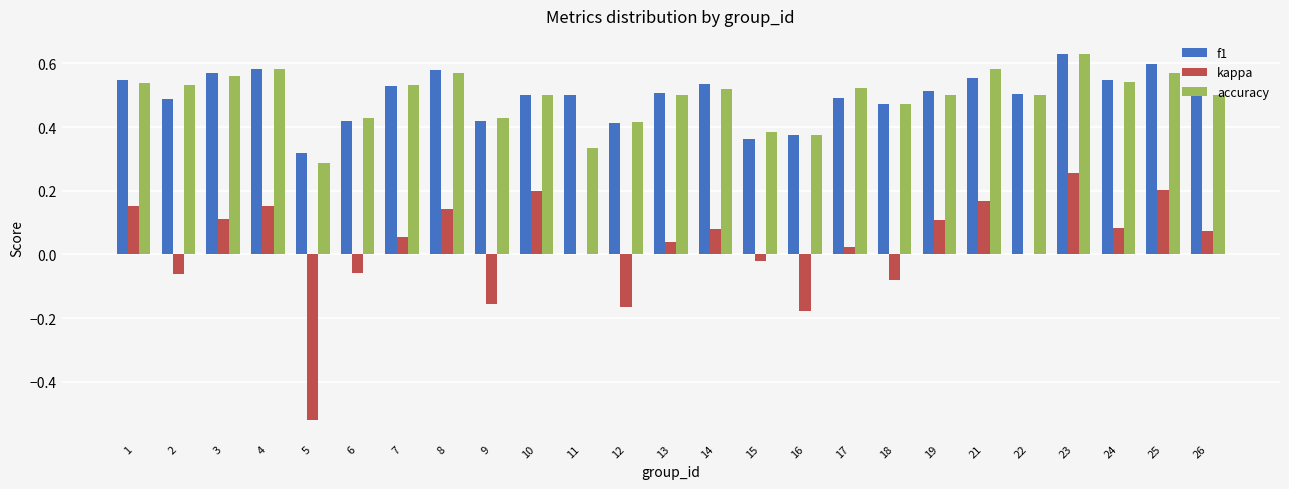

Which category has the highest value in the kappa series?

23